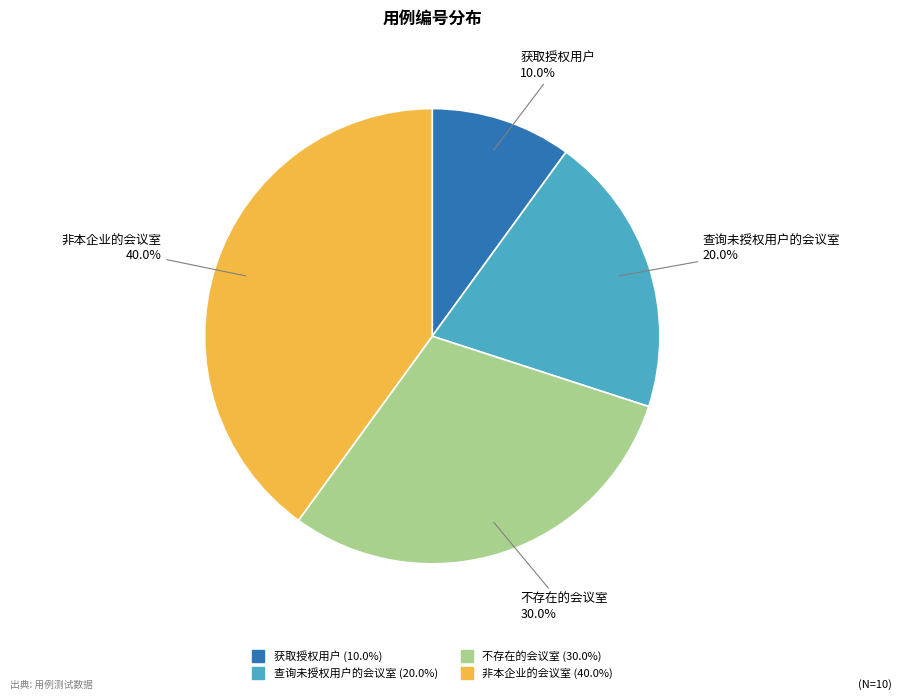

What percentage is the 查询未授权用户的会议室 slice, to the nearest percent?

20%